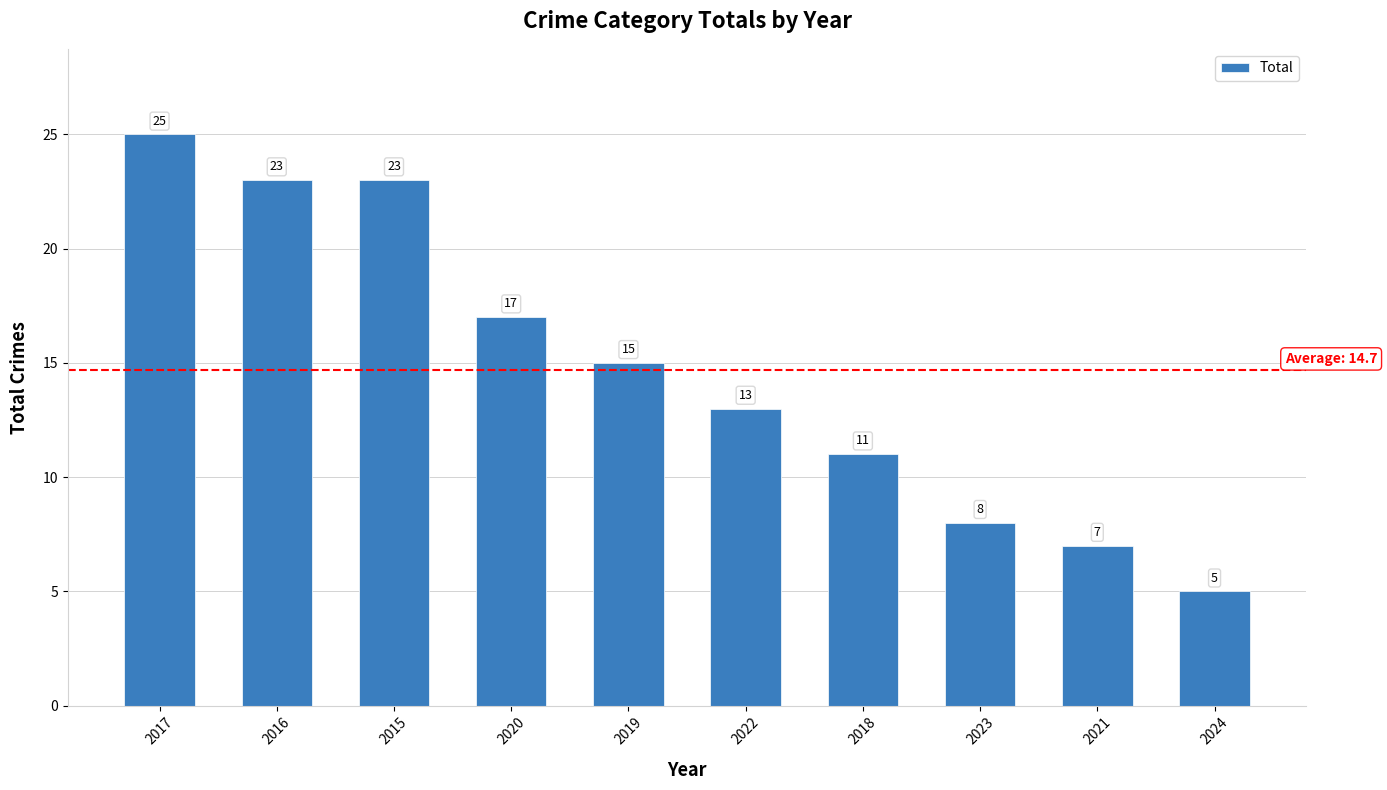

Count the number of data series in this chart.

1